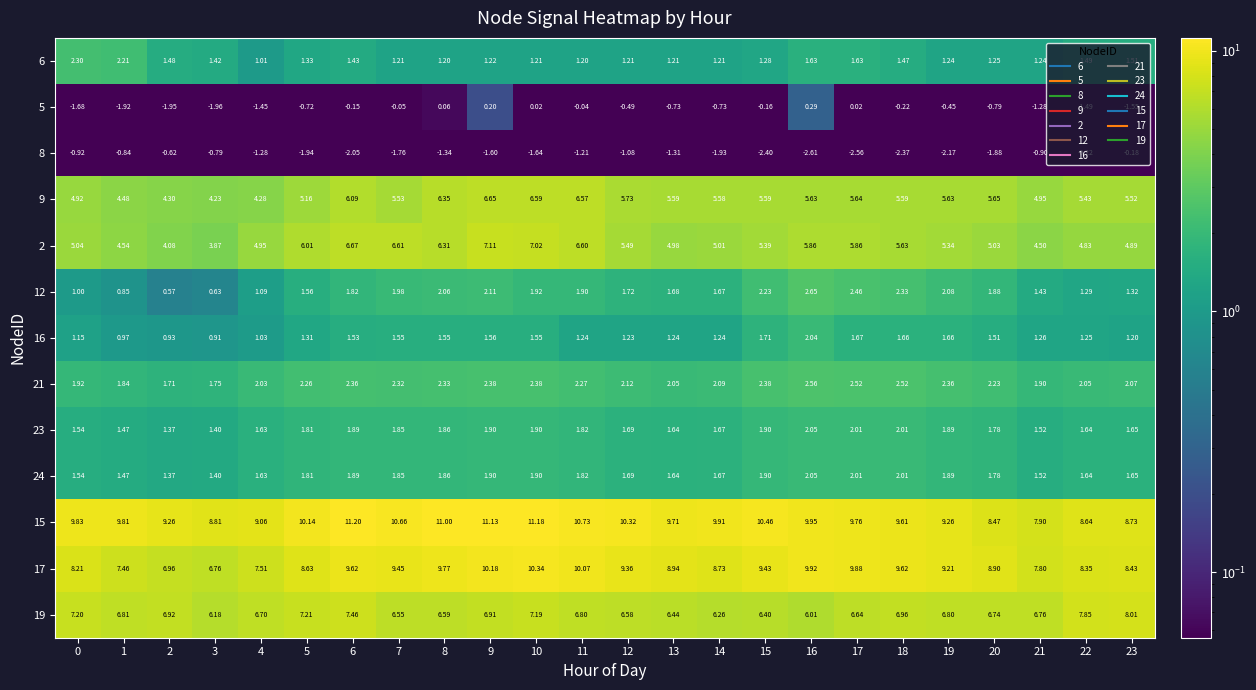

Is the value of 16 at 16 greater than the value of 19 at 23?

No